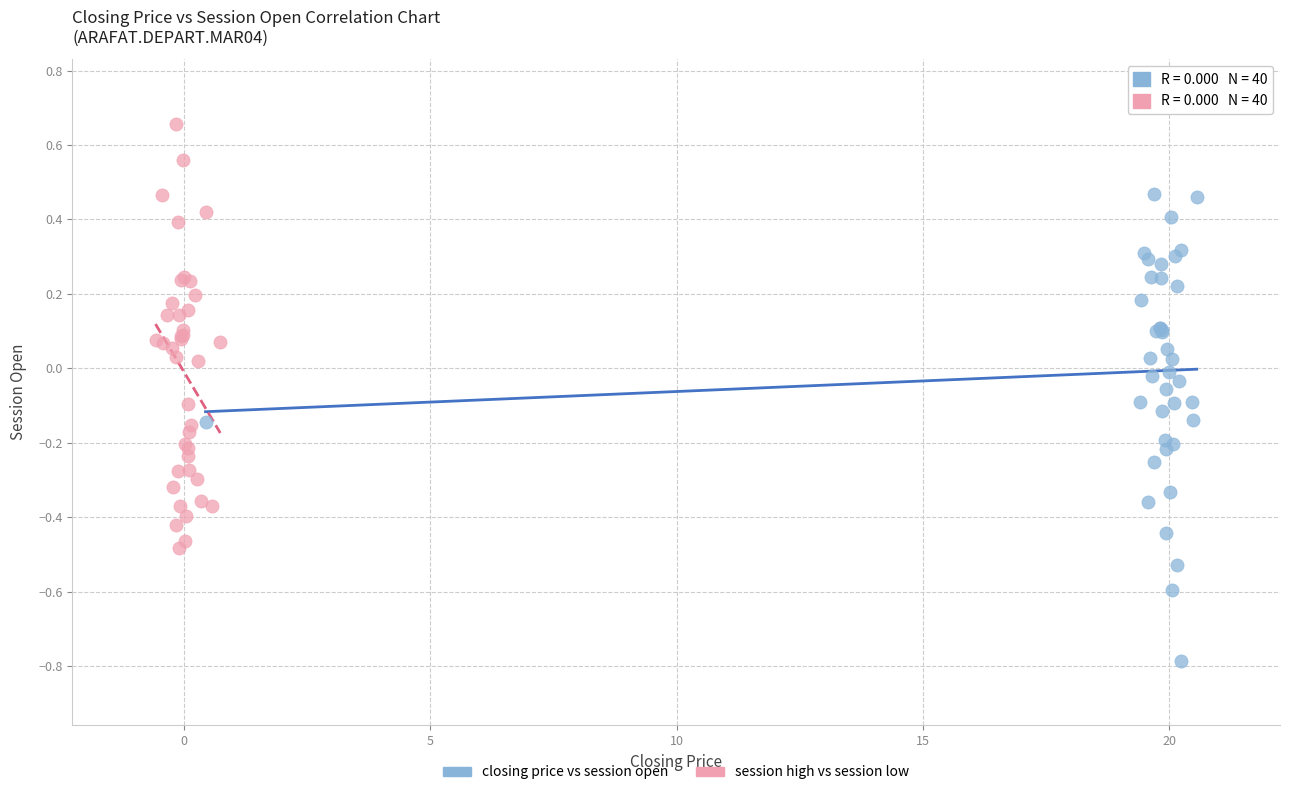

Which series reaches the maximum Y coordinate?

session high vs session low